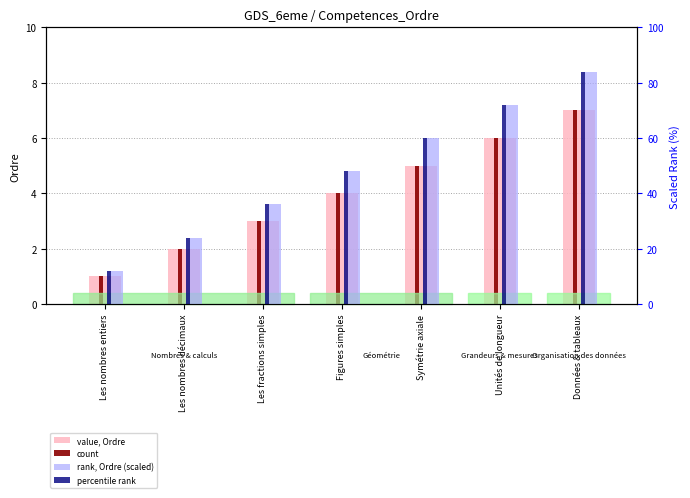

True or false: rank, Ordre (scaled) has a value of 48 at Figures simples.

True